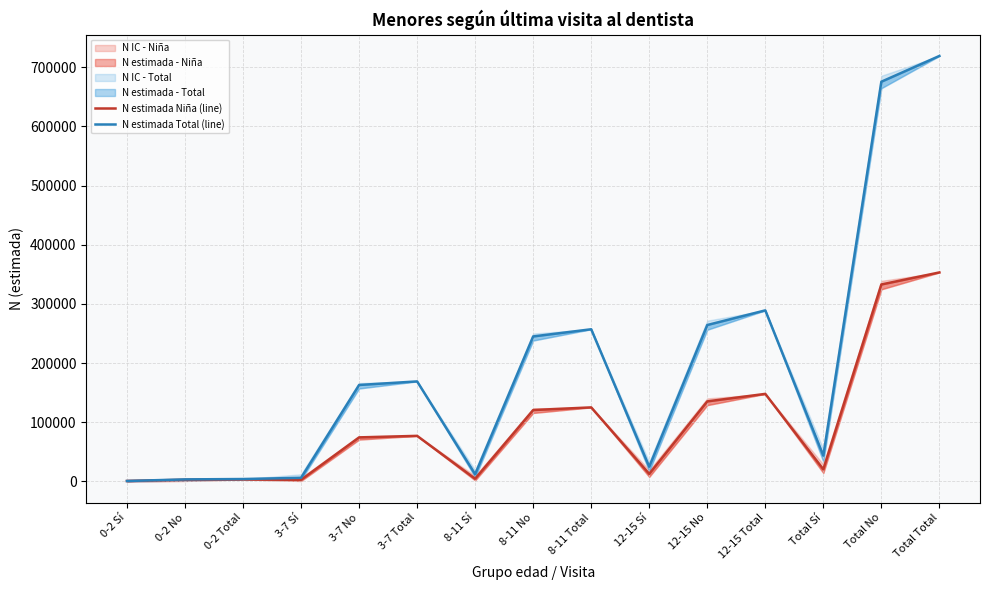

Which has a higher value, 0-2 No or Total No?

Total No